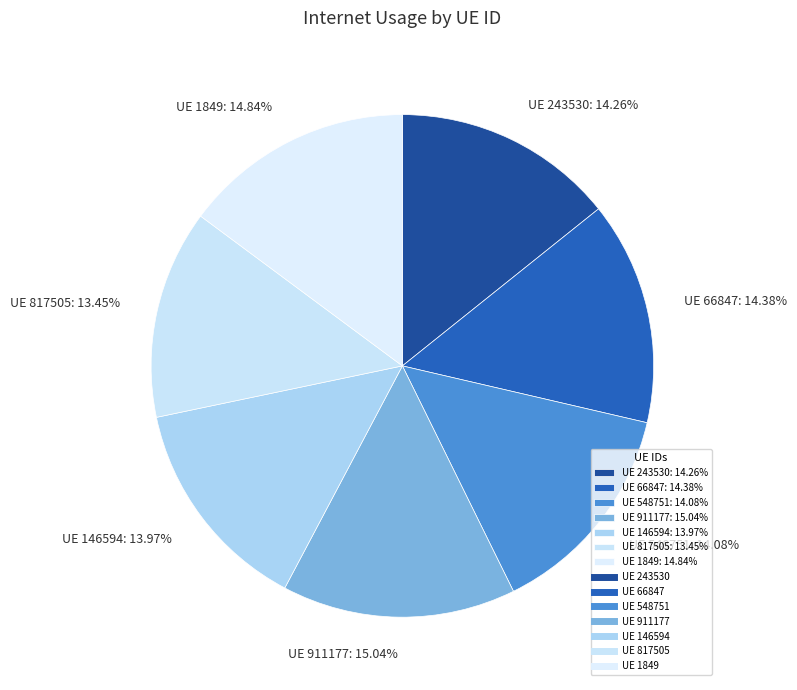

Between UE 911177: 15.04% and UE 817505: 13.45%, which is larger?

UE 911177: 15.04%